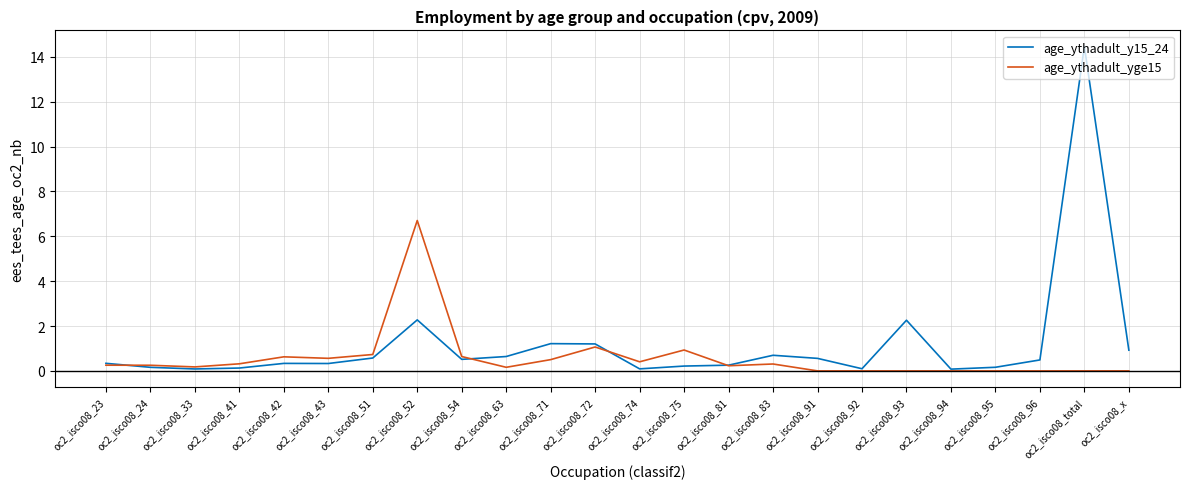

What is the total value across all series at oc2_isco08_54?

1.2